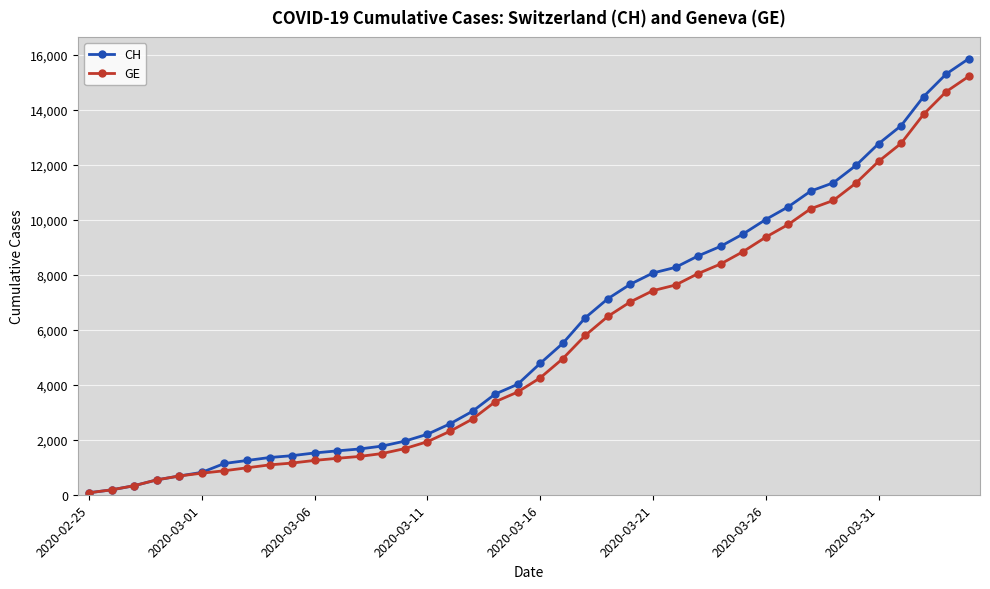

What are all the series names shown in the legend?

CH, GE